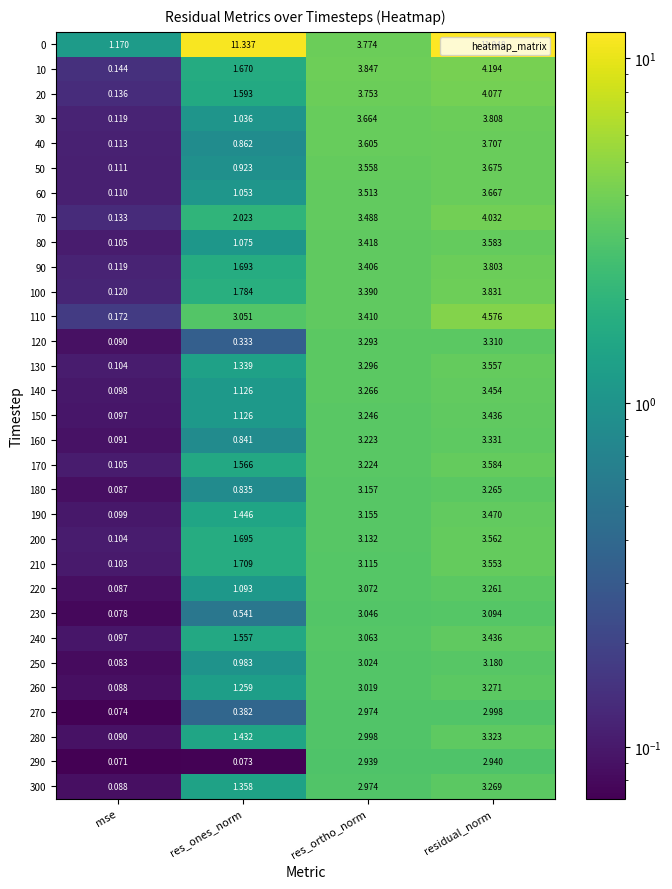

Where is 90 nearest to the value 1?

res_ones_norm